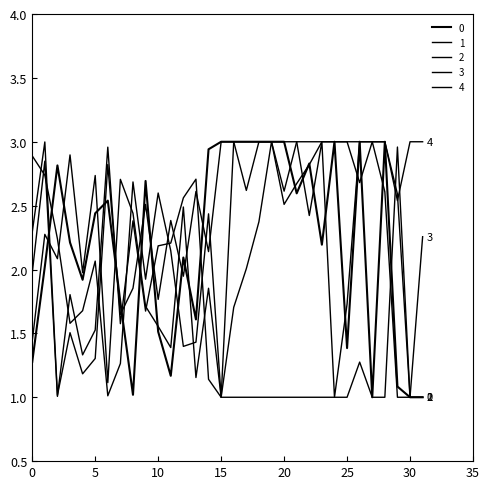

How many lines are shown in the chart?

5